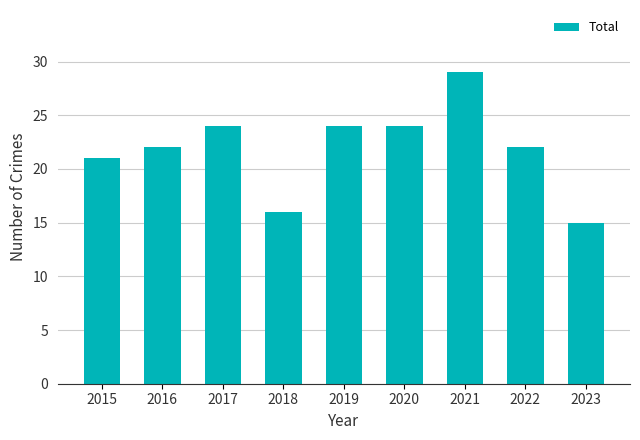

Read the value at 2019, to the nearest 5.

25